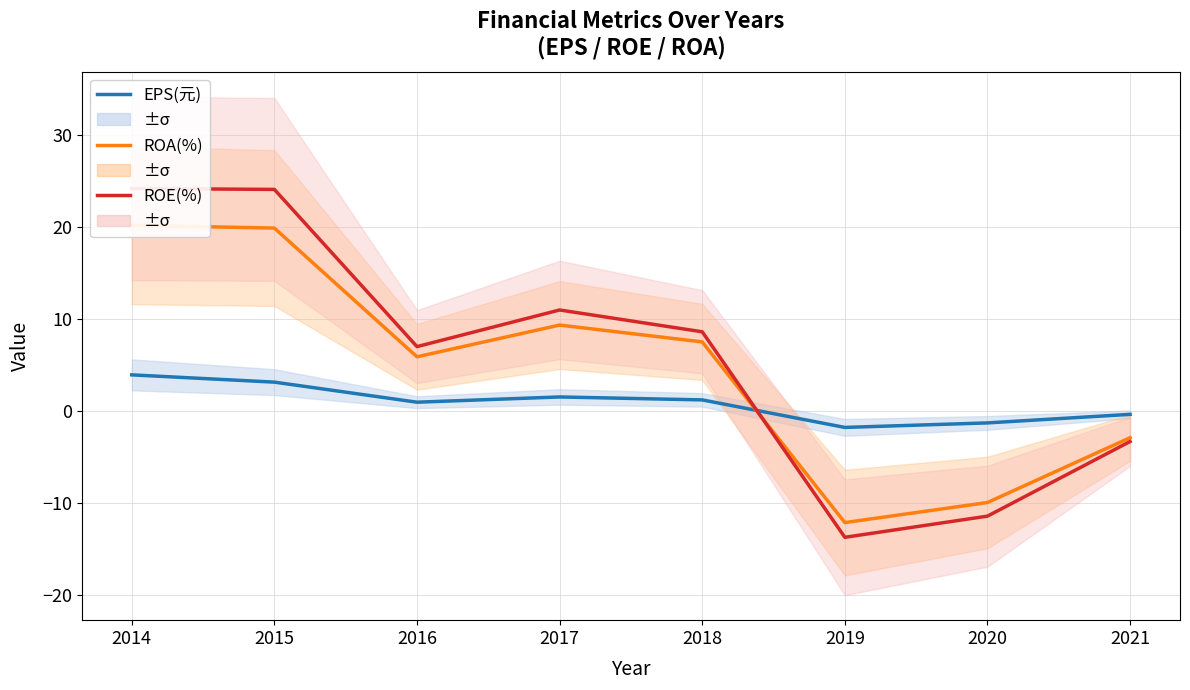

Which series has the widest spread of values?

ROE(%)